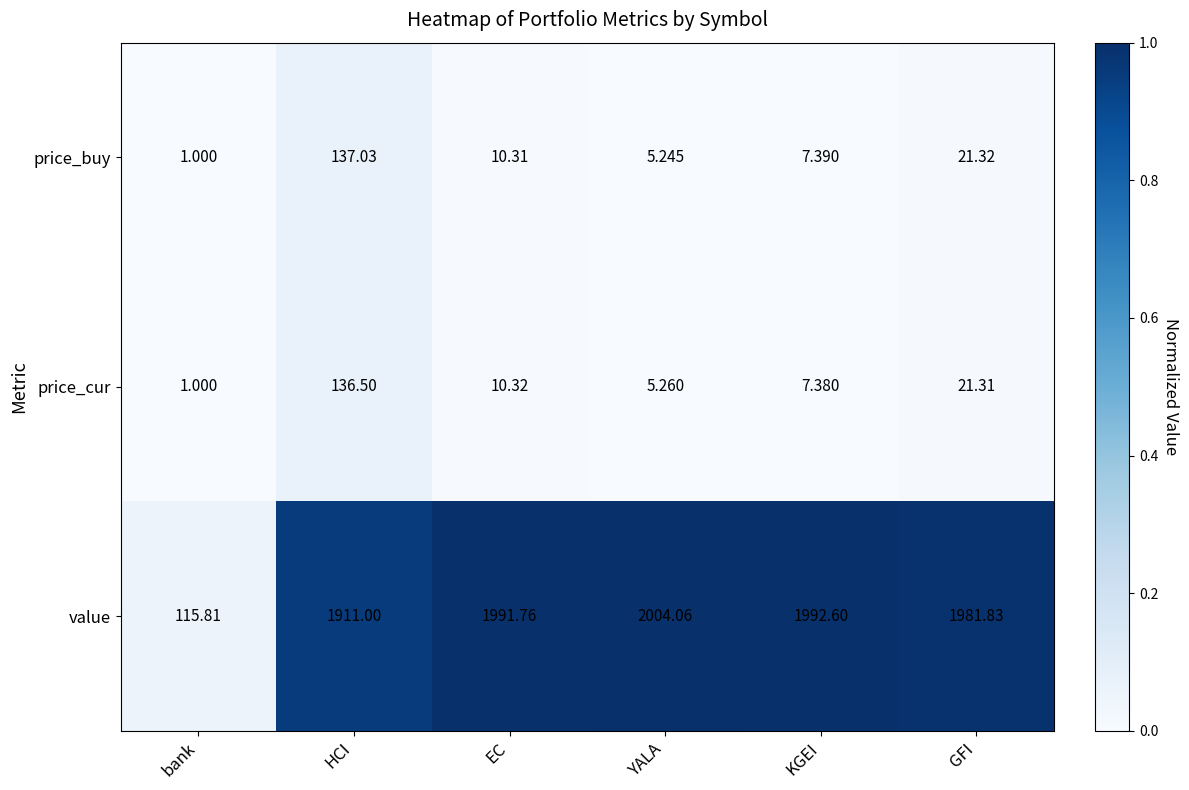

Which series has the largest total across all categories?

value